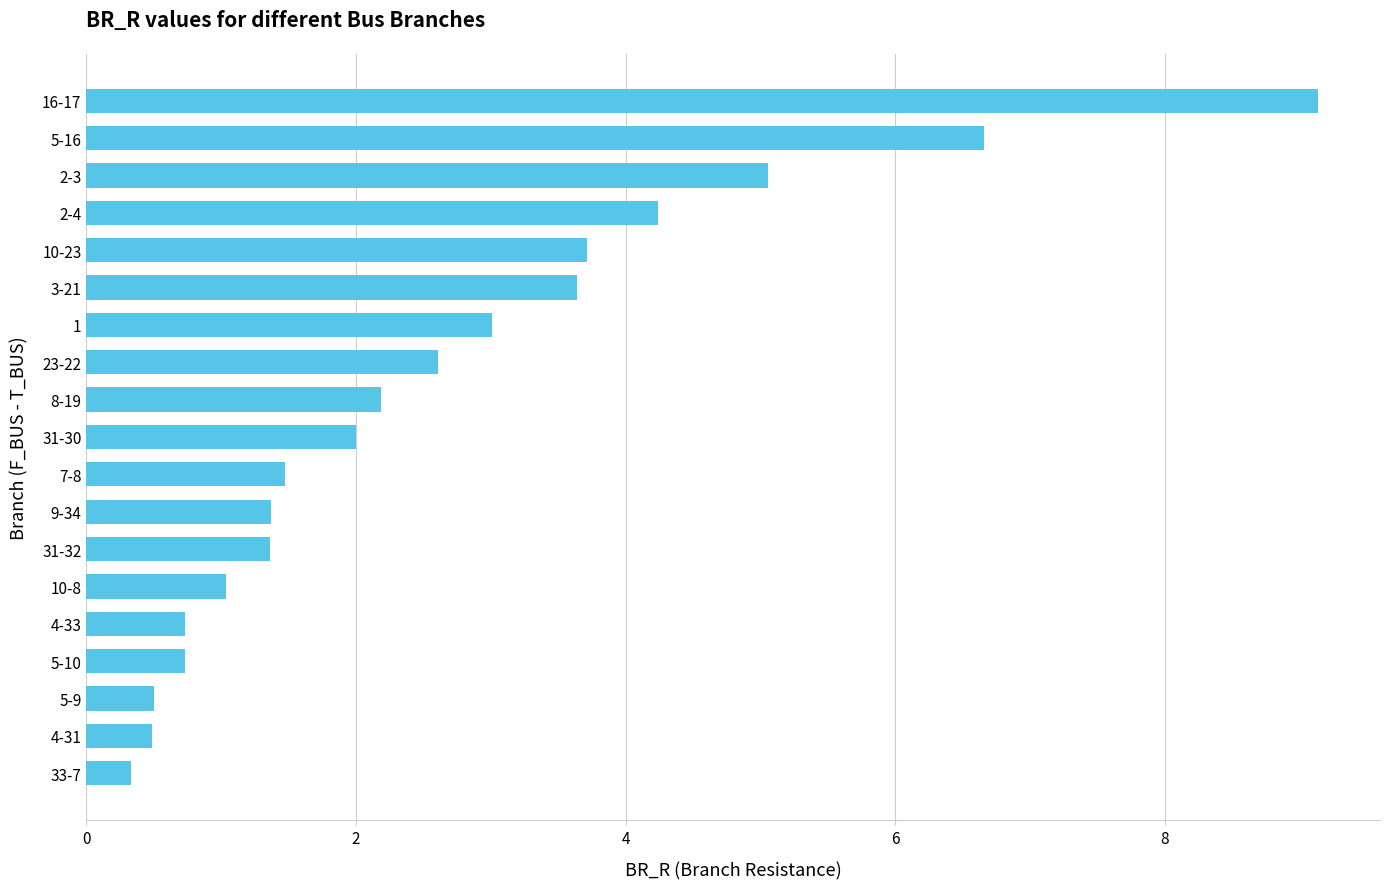

What is the average value?

2.6